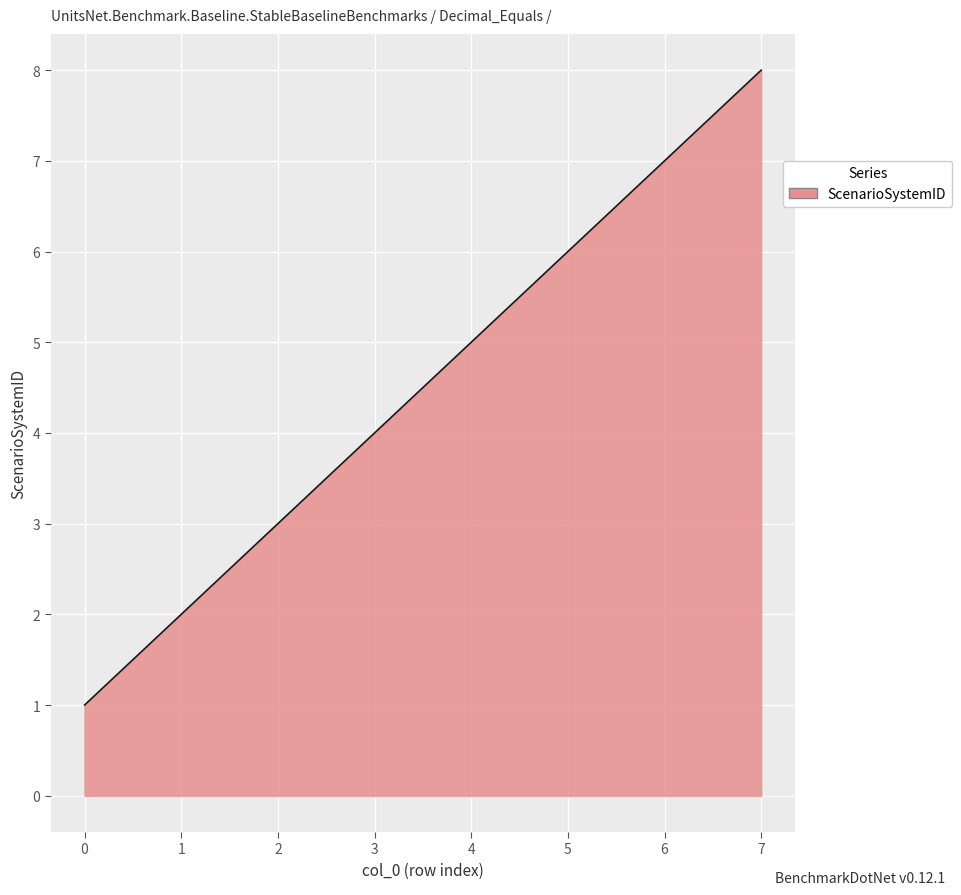

How many values are below 5?

4